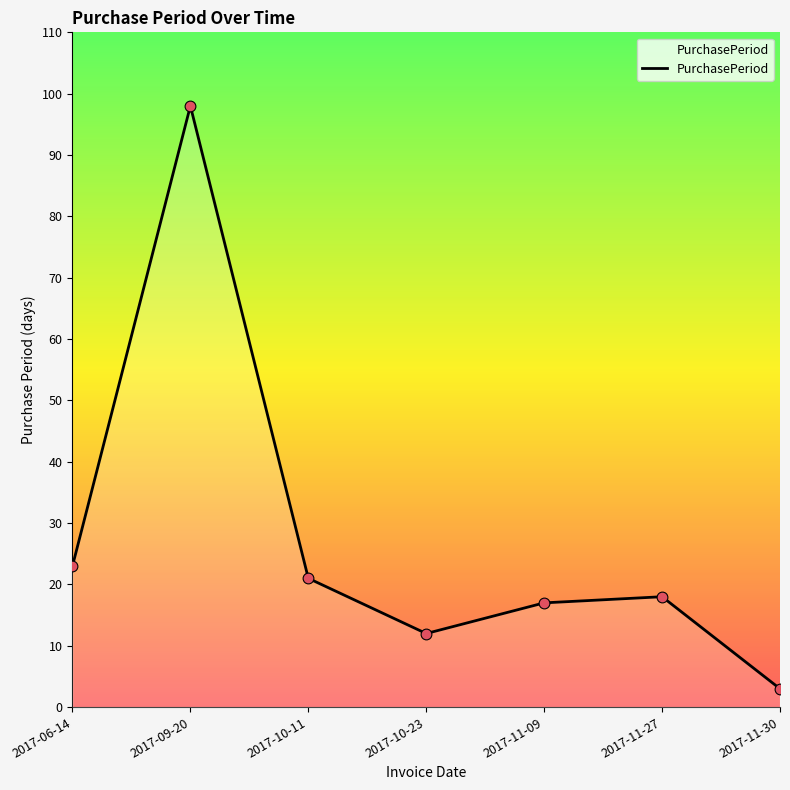

Approximately how many times larger is the value at 2017-06-14 compared to 2017-10-11?

1.1